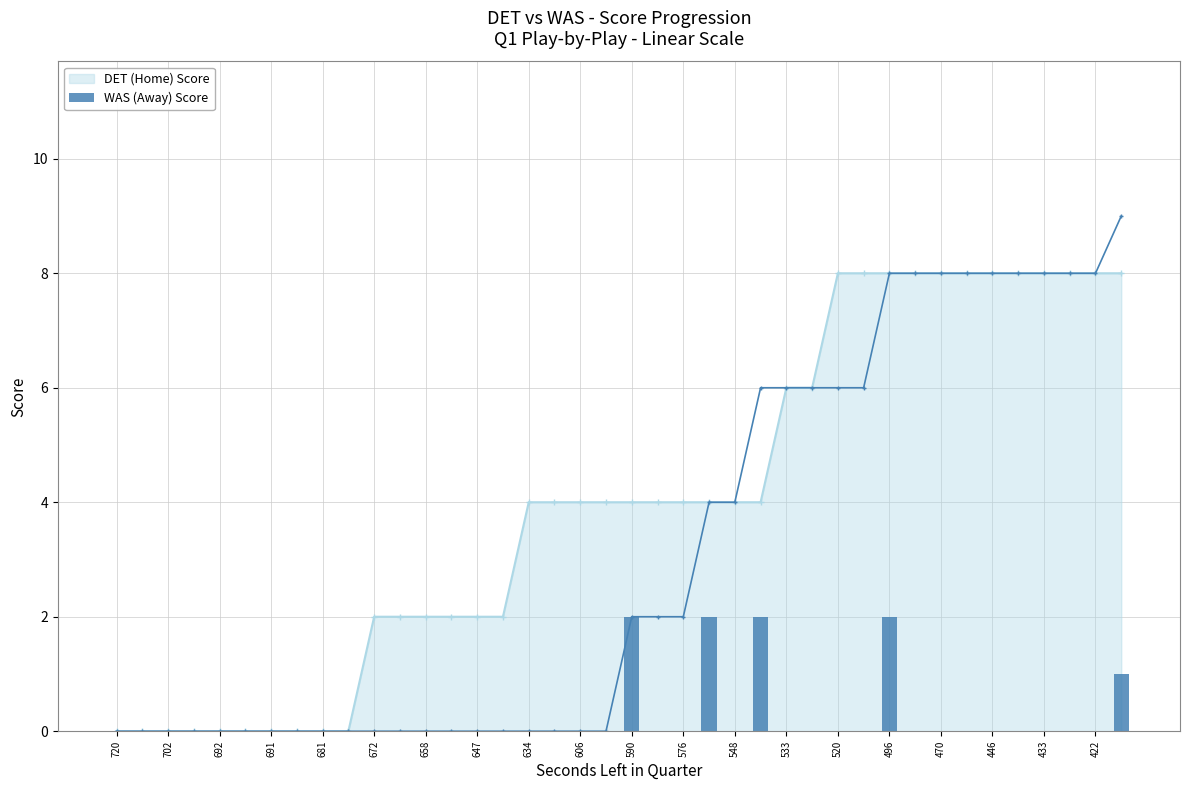

True or false: DET (Home) Score has a value of 0 at 692.

True